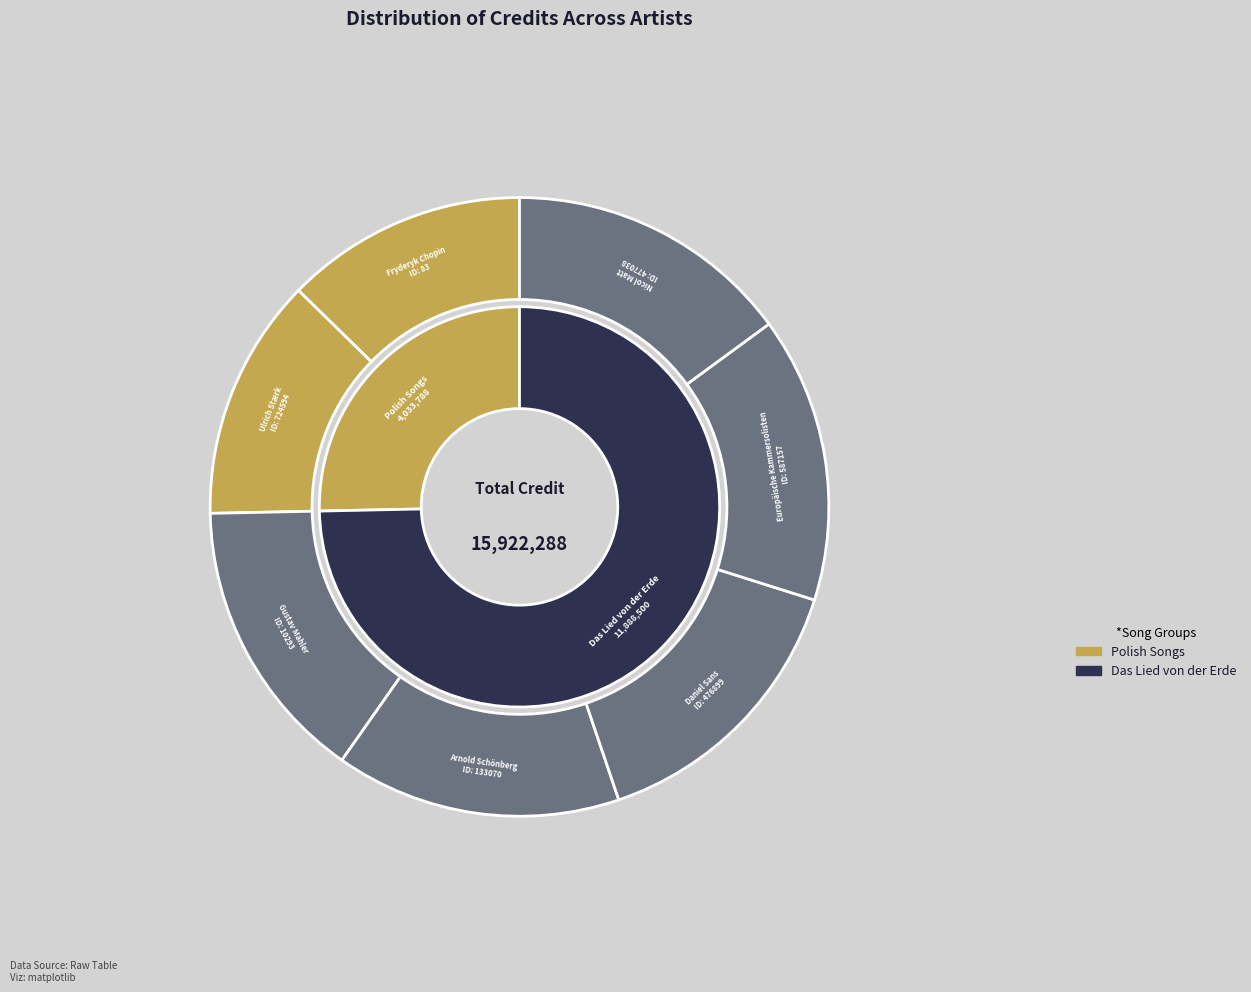

True or false: Daniel Sans accounts for 15% of the total.

True